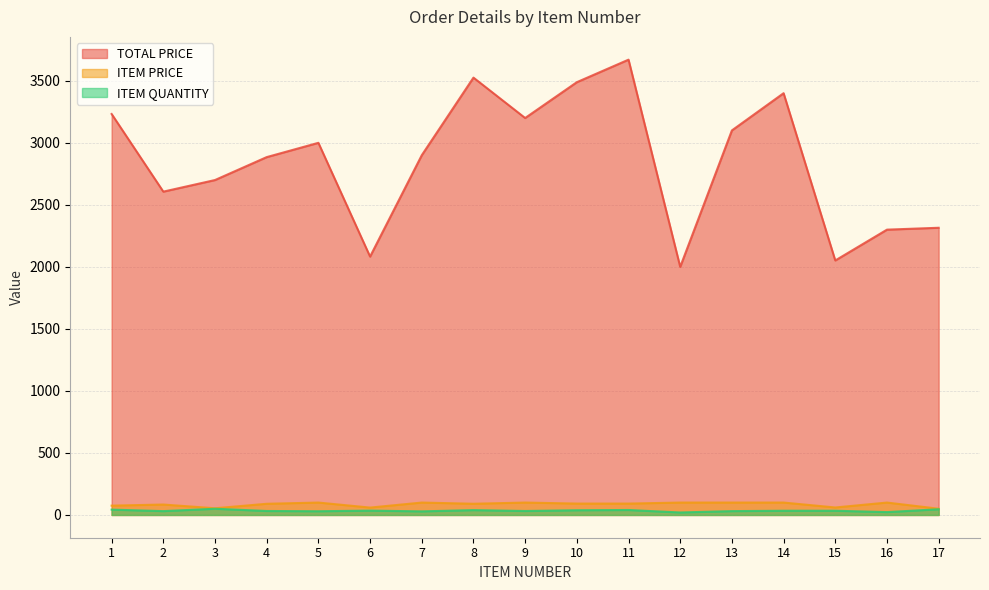

Is the value of ITEM PRICE at 9 greater than the value of TOTAL PRICE at 13?

No